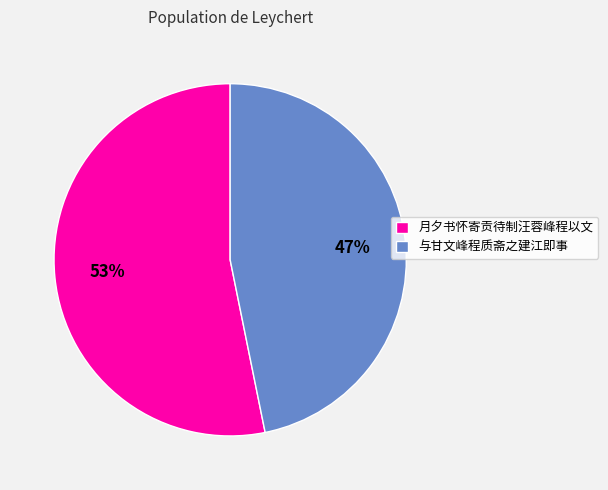

What is the largest slice in the pie chart?

月夕书怀寄贡待制汪蓉峰程以文